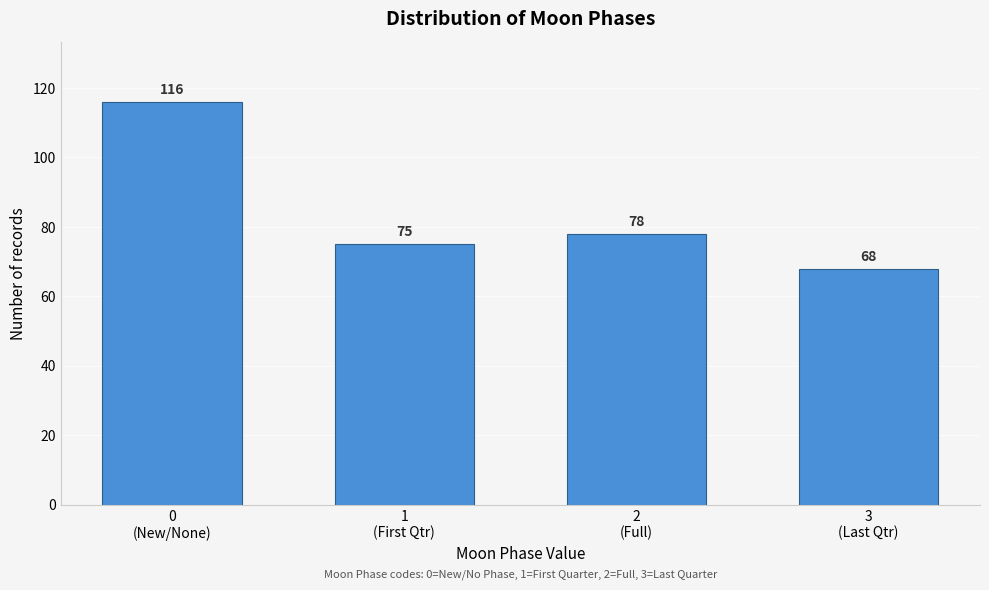

Reading left to right, what are all the values shown in this chart?

116	75	78	68